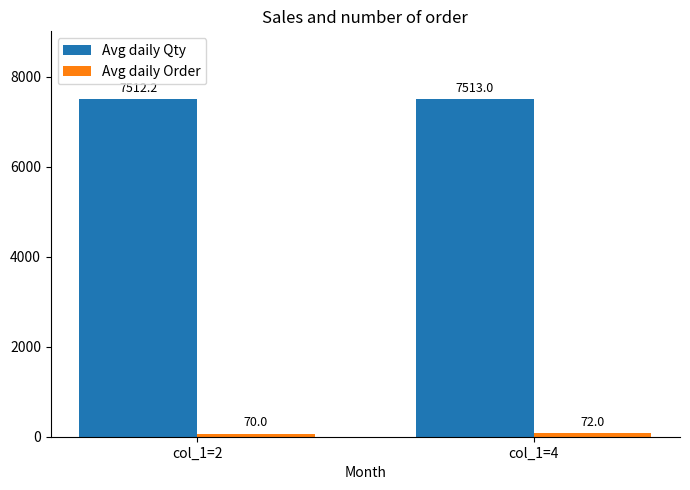

What is the highest value of the Avg daily Qty series?

7513.0